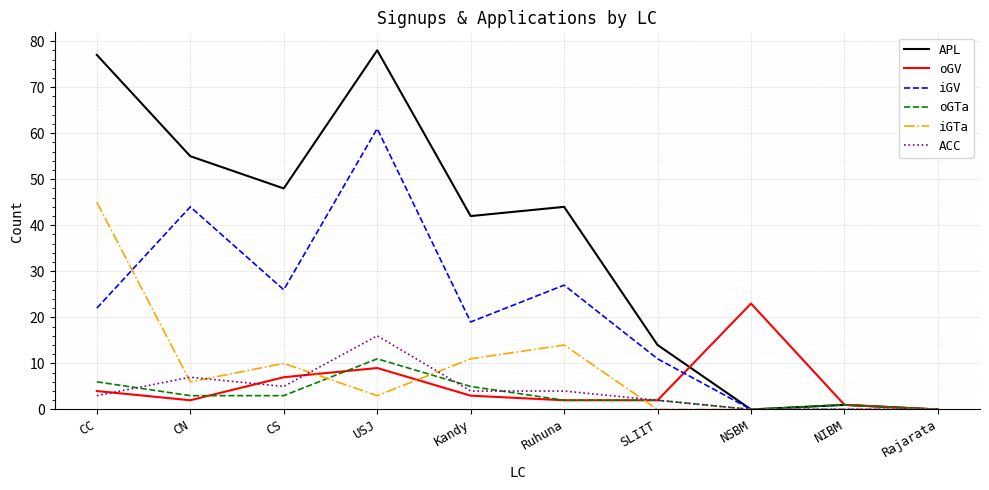

The ACC series shows 16 at USJ. True or false?

True